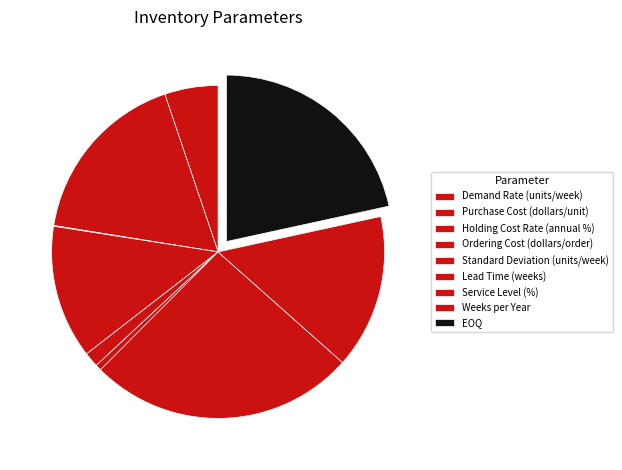

To the nearest percent, what portion does Lead Time (weeks) represent?

1%